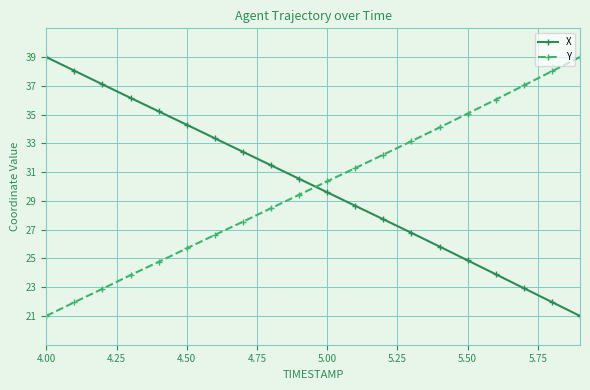

What is the average value of the X series?

30.0